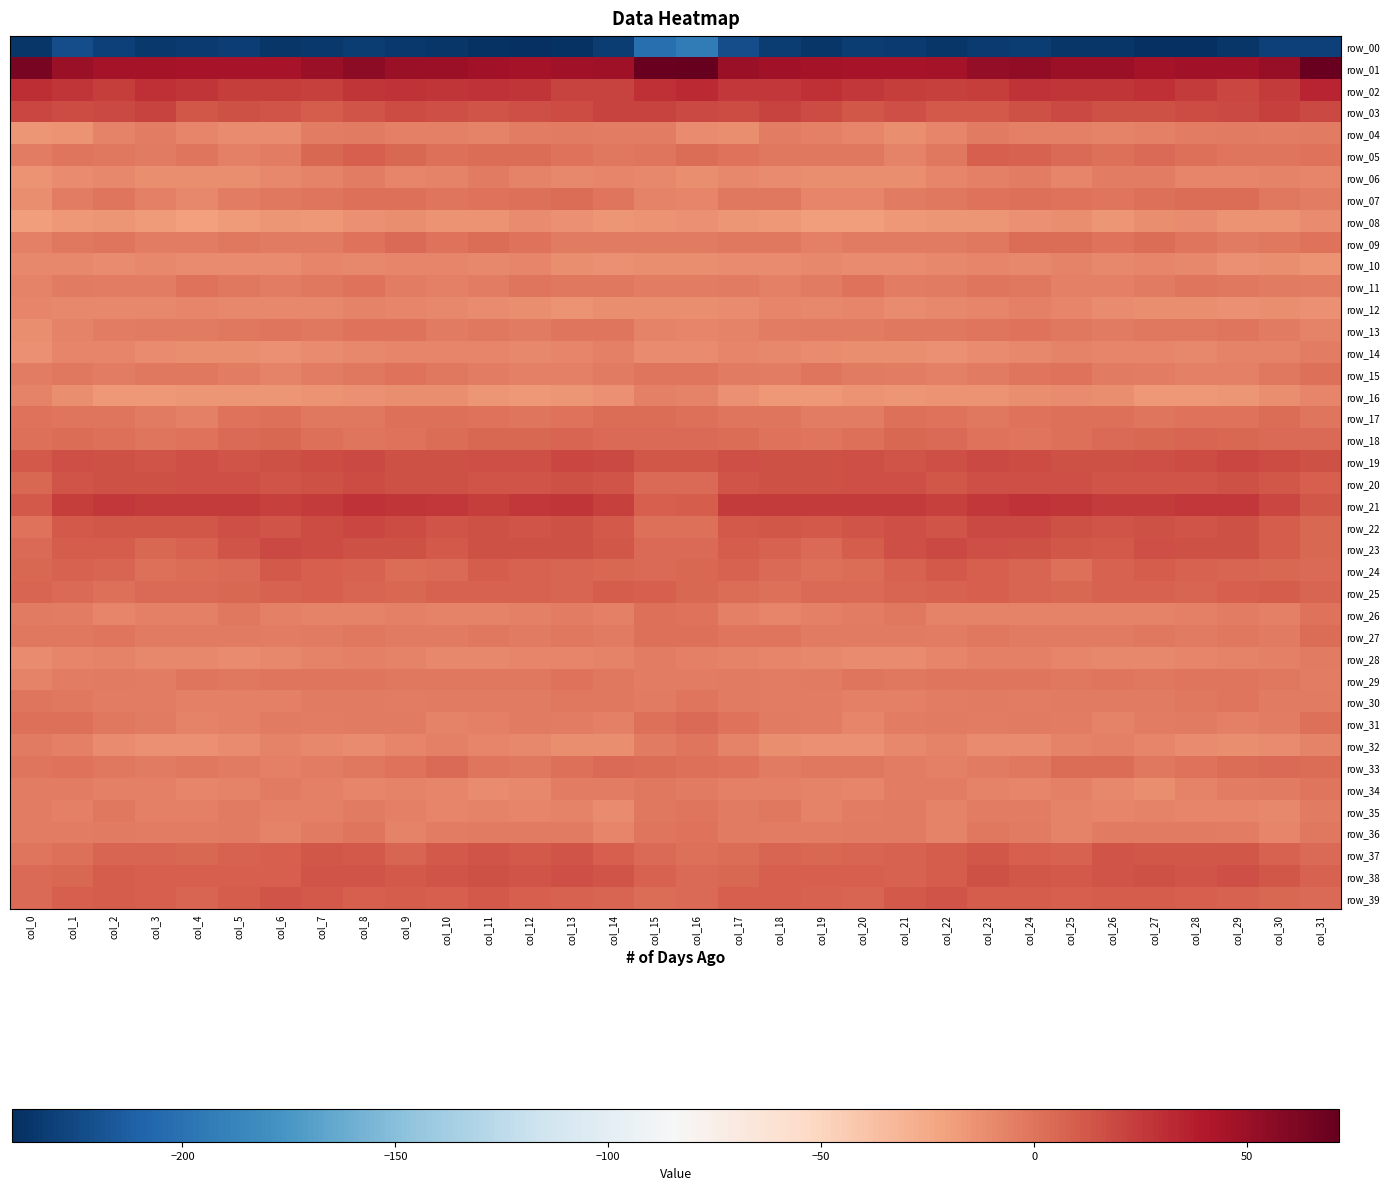

Which has a higher value, col_22 or col_26?

col_22